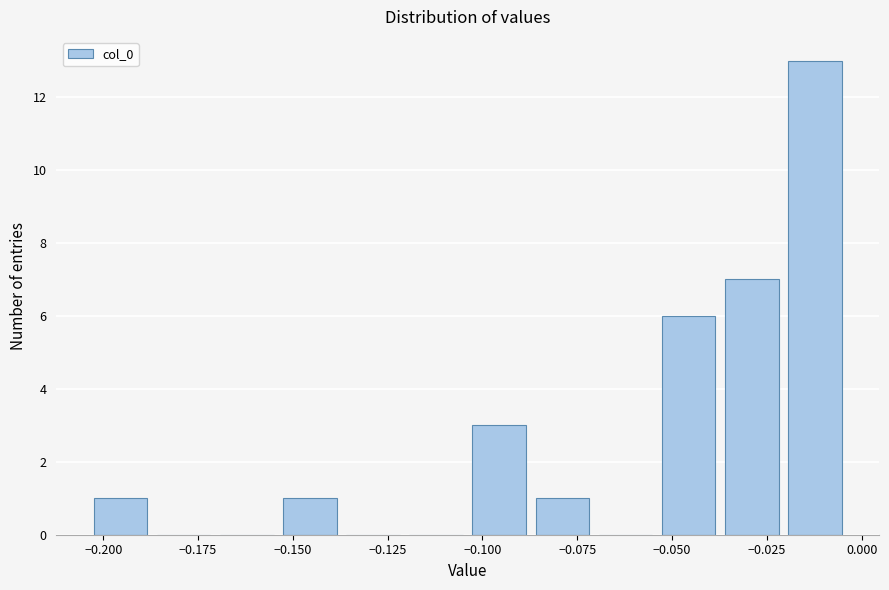

Around what value on the x-axis is the tallest bar? Give the approximate position of its centre, as read against the axis.

-0.010